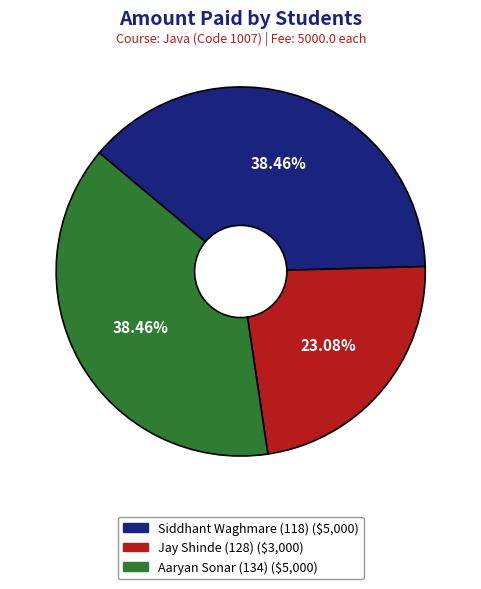

What is the smallest slice in the pie chart?

Jay Shinde (128)